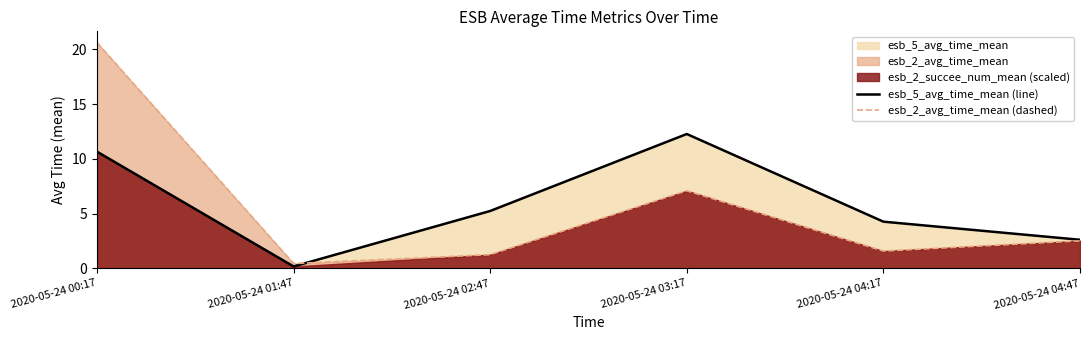

What position from the left is 2020-05-24 04:17?

5